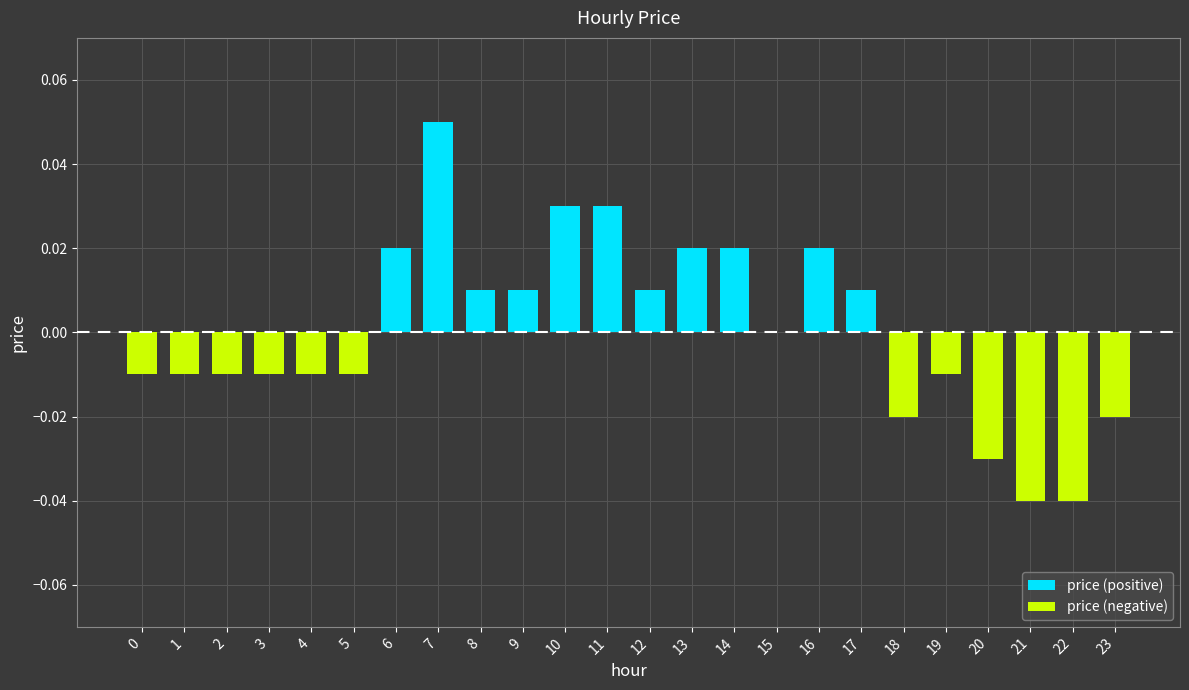

Which category has the highest value in the price (negative) series?

6